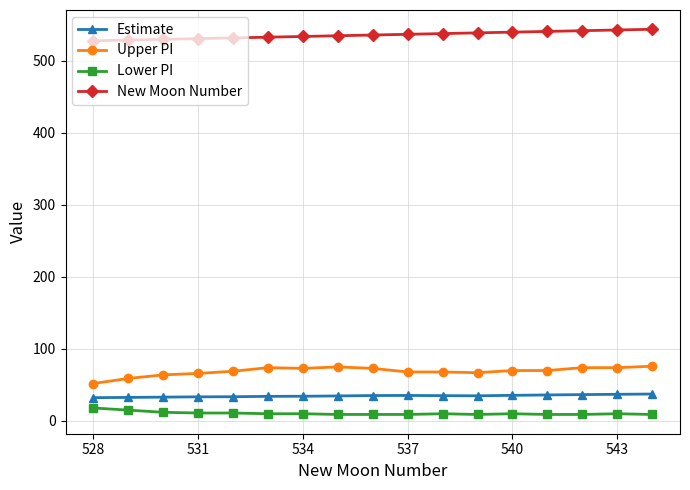

At how many categories does at least one series exceed 256?

17